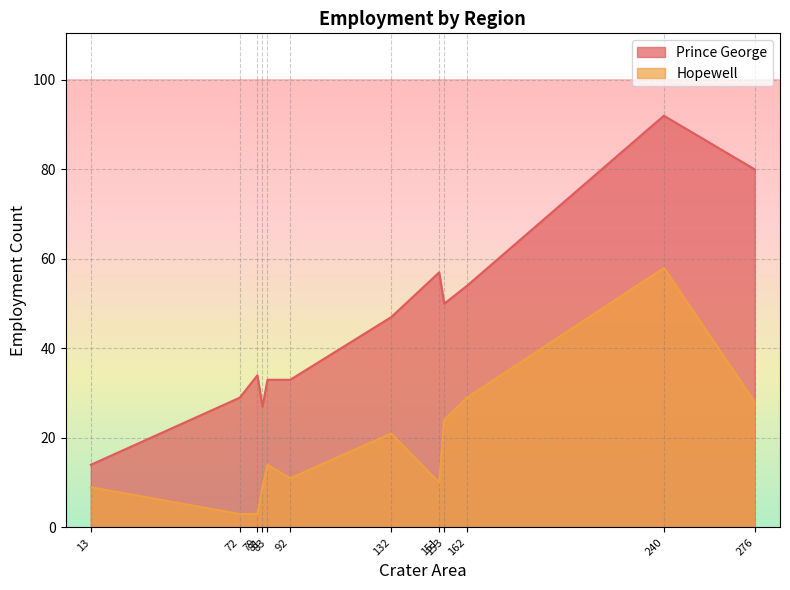

What is the sum of the Prince George values at 92 and 132?

80